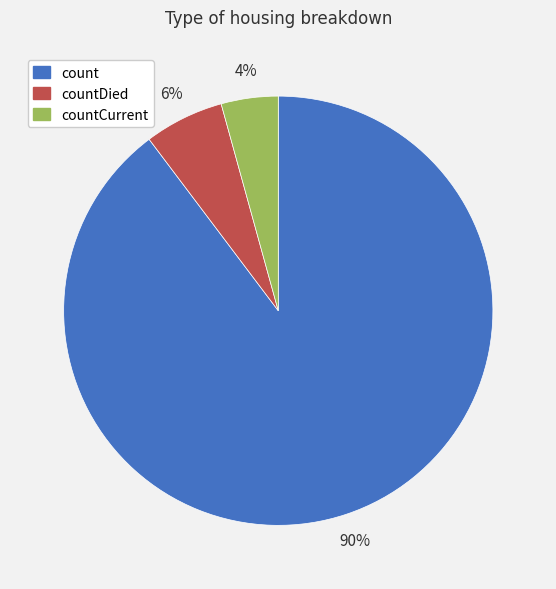

To the nearest percent, what is the difference between the count and countDied slice percentages?

84%